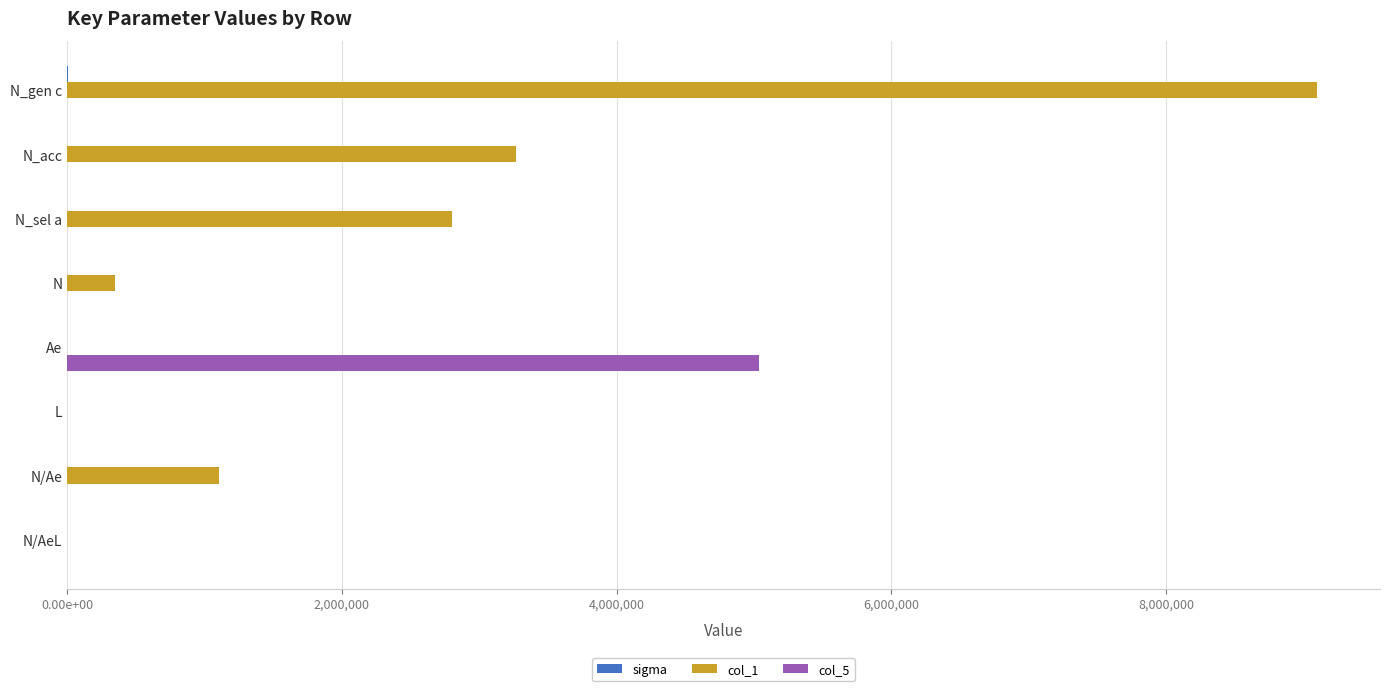

How many groups of bars are there?

8